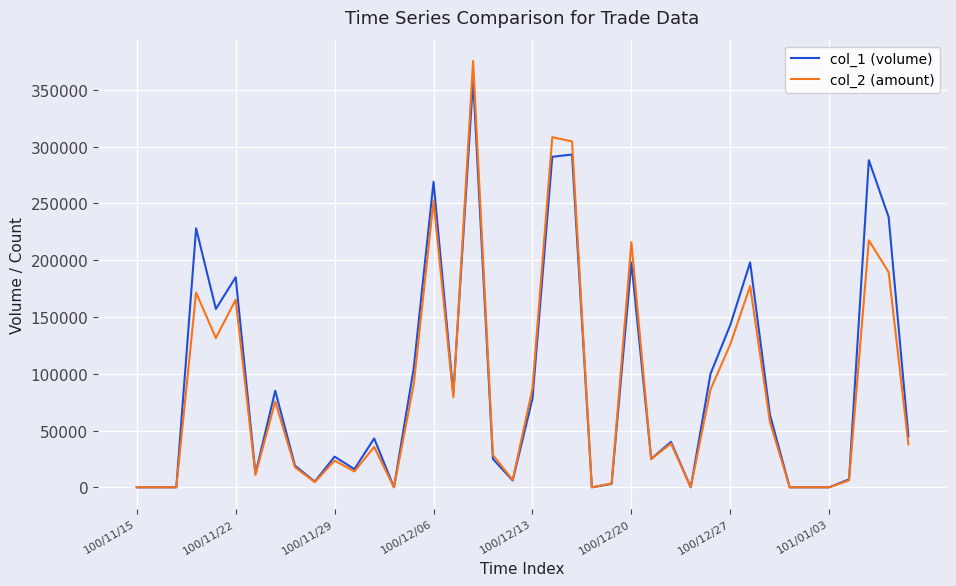

How many distinct data groups are displayed?

2